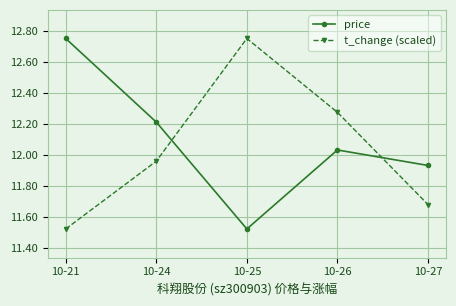

At which category does price reach its first local peak?

10-26